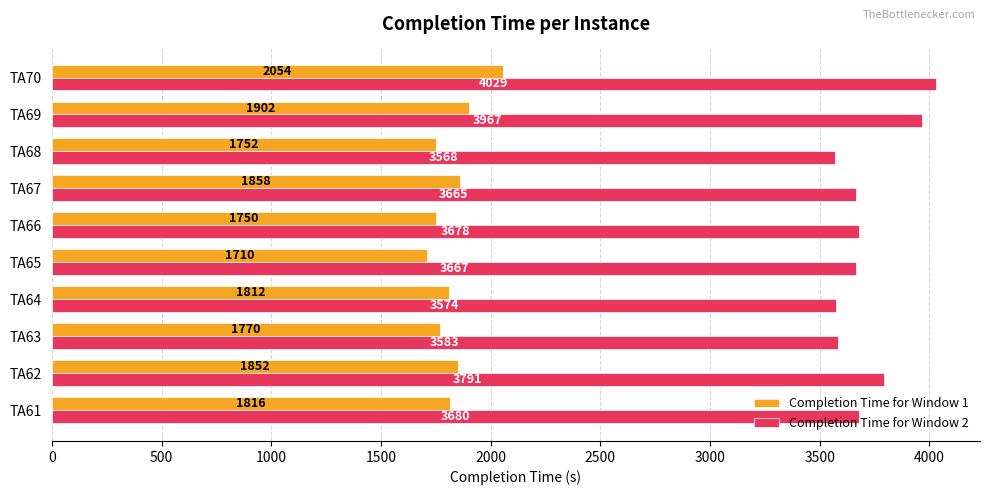

List the series in order of their peak value, highest first.

Completion Time for Window 2, Completion Time for Window 1